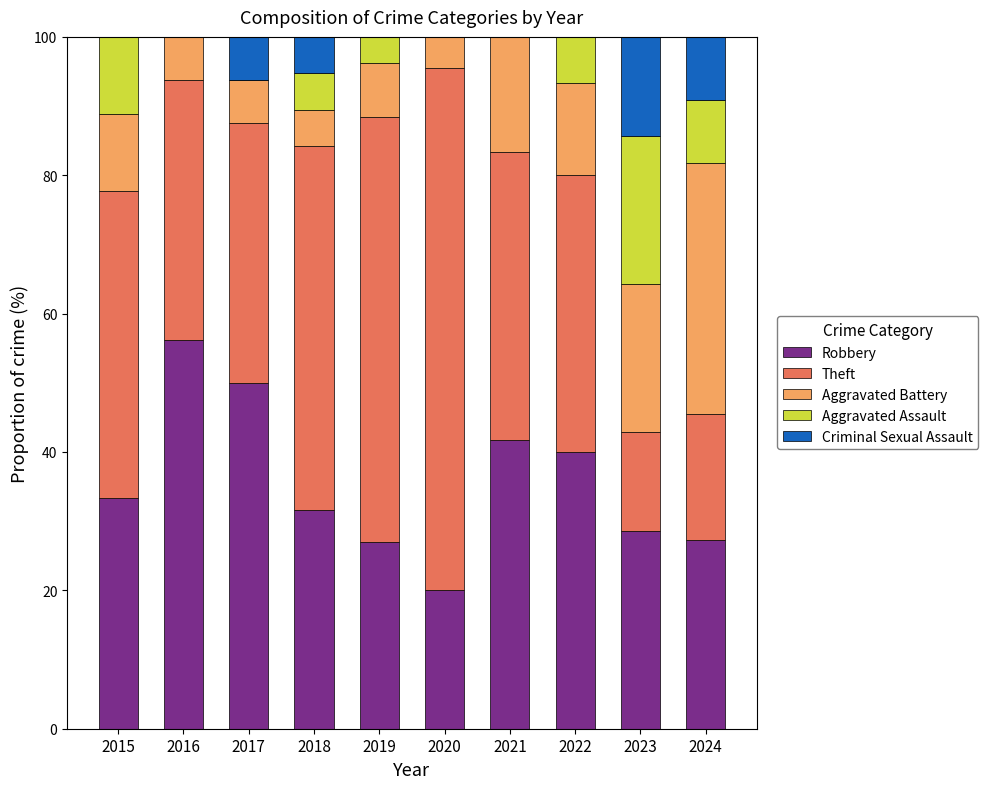

Read the Robbery value at 2020.

20.0